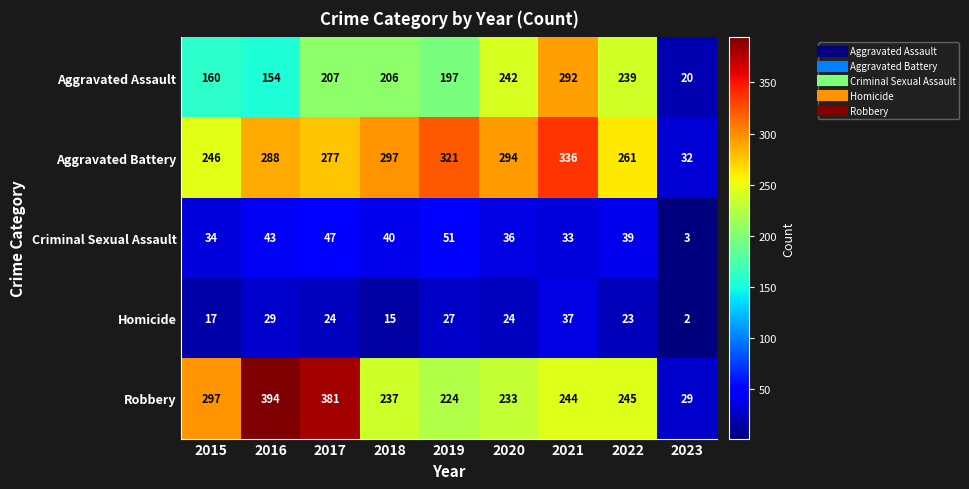

The Aggravated Battery series shows 202 at 2020. True or false?

False